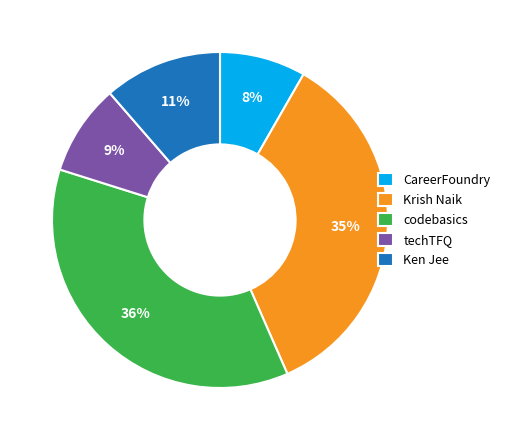

True or false: Ken Jee accounts for 26% of the total.

False